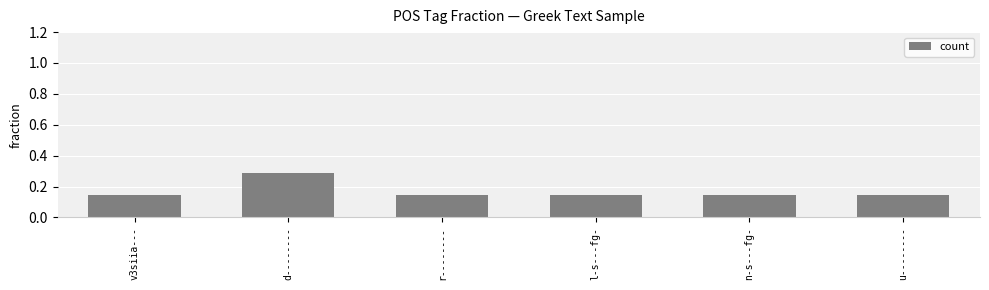

What is the label of the 5th bar from the left?

n-s---fg-